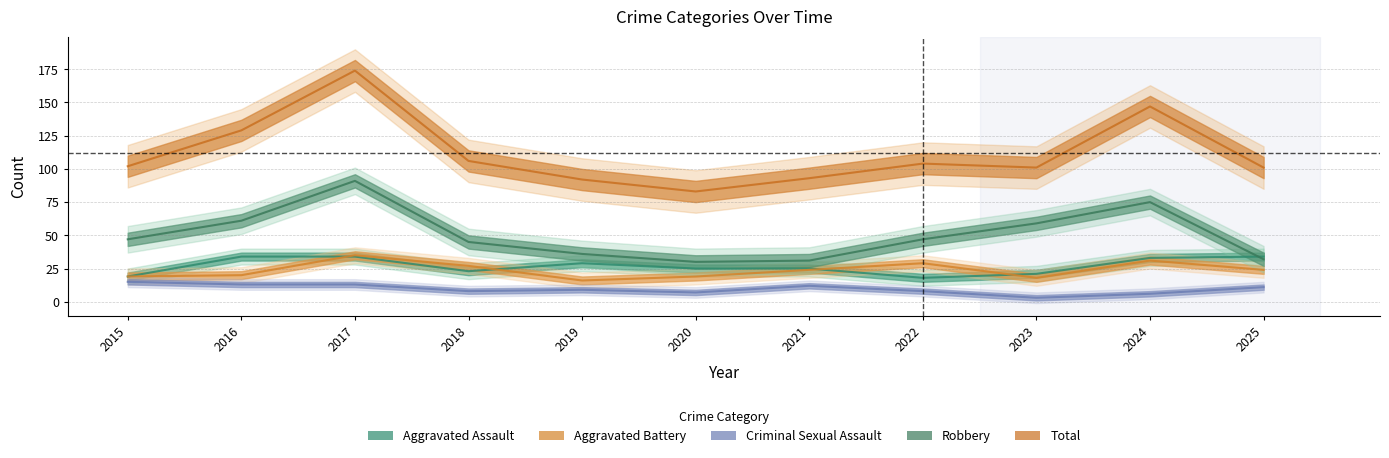

Rank the series at 2018 from highest to lowest value.

Total, Robbery, Aggravated Battery, Aggravated Assault, Criminal Sexual Assault